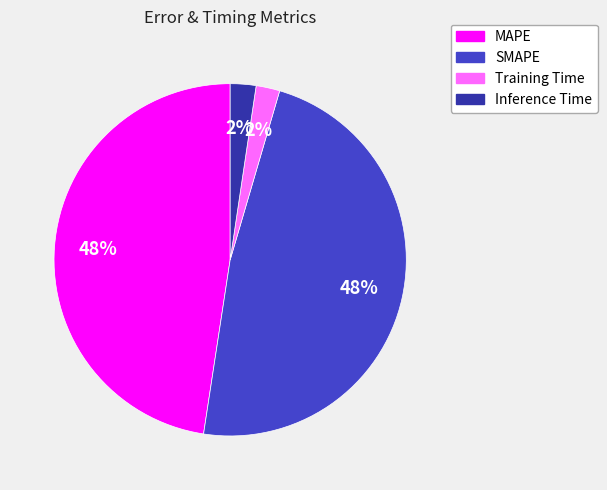

Is it true that Training Time is 2% of the pie?

True